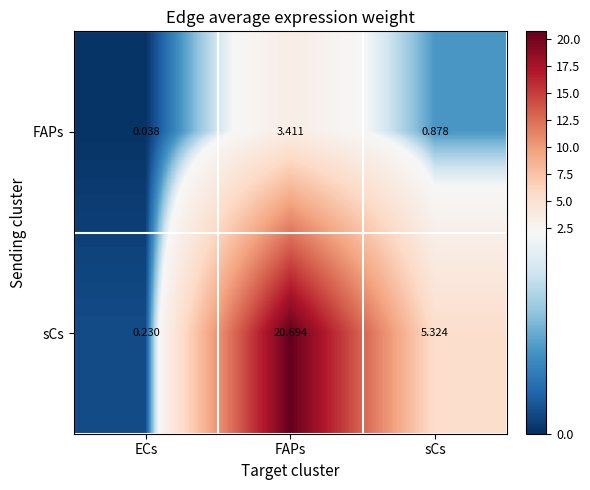

Is the value of sCs at sCs greater than the value of FAPs at sCs?

Yes